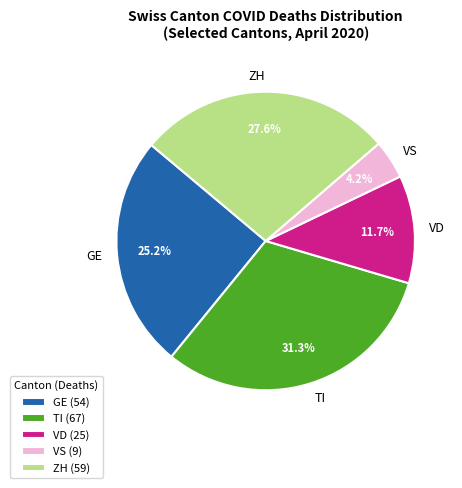

Which has a higher value, ZH or GE?

ZH